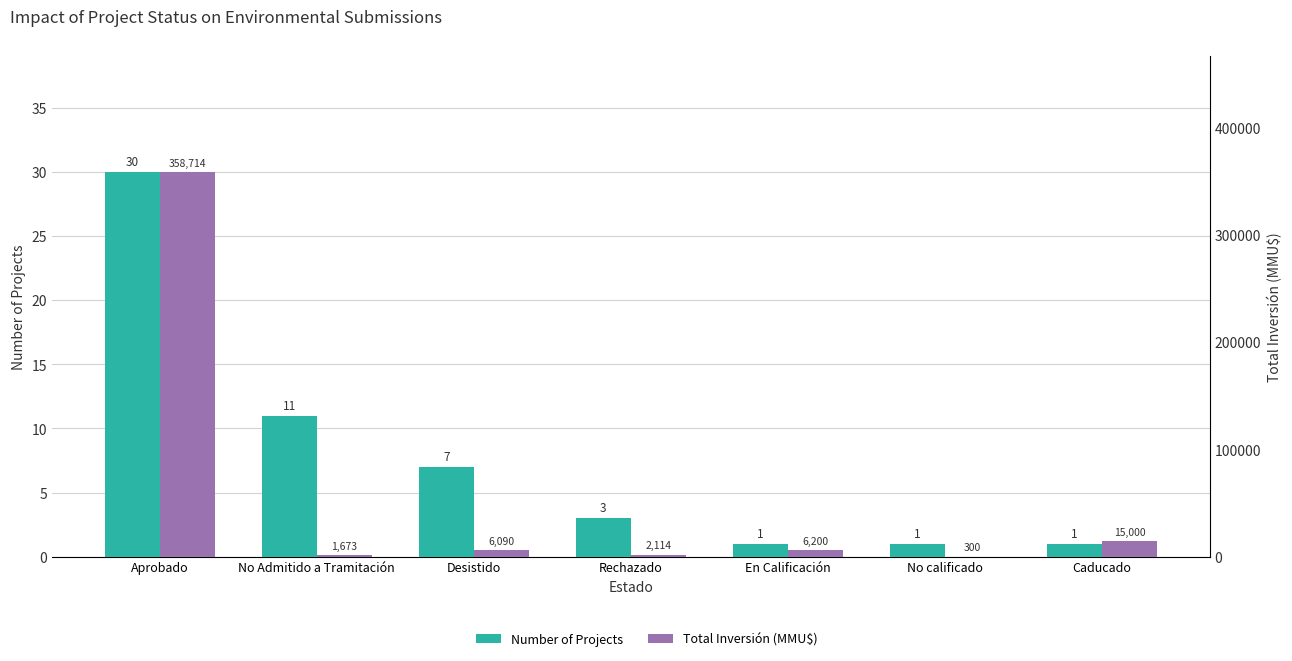

Which label corresponds to the largest value in the chart?

Aprobado